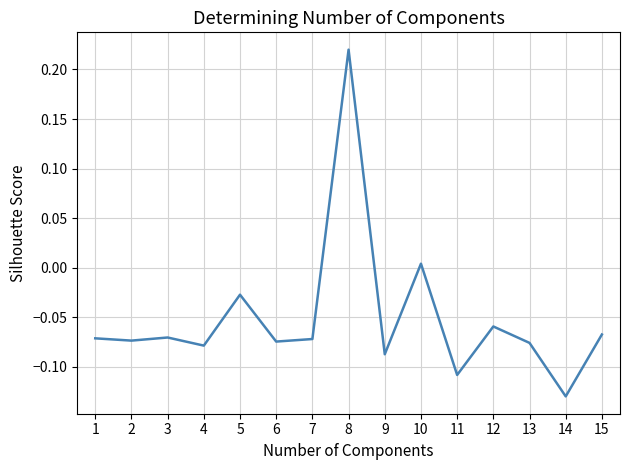

What is the sum of all values?

-0.8